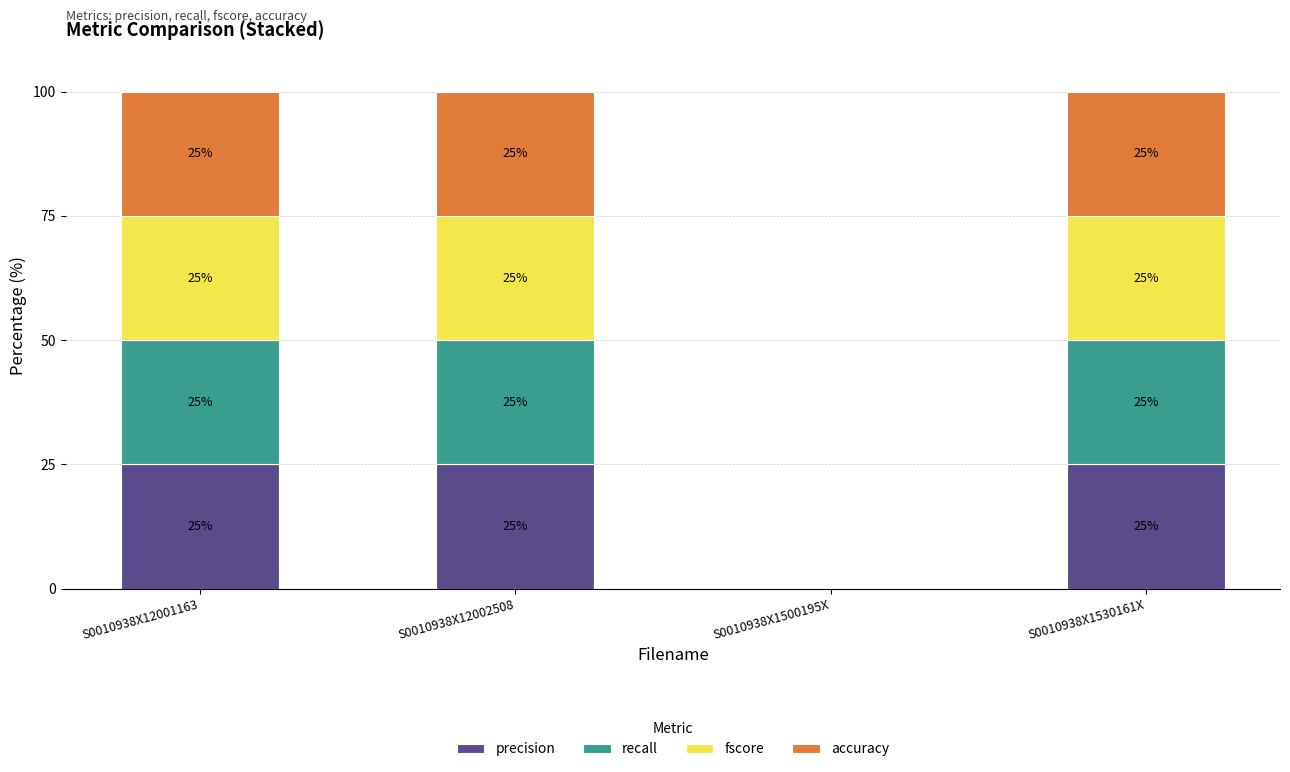

Where is precision nearest to the value 12?

S0010938X1500195X